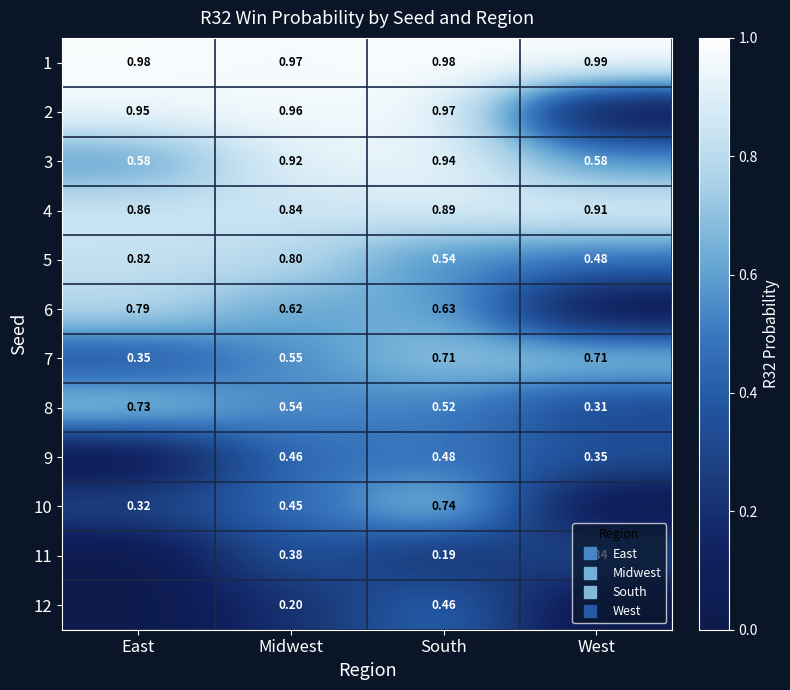

At West, list the series in order from smallest to largest.

2, 6, 10, 12, 8, 11, 9, 5, 3, 7, 4, 1